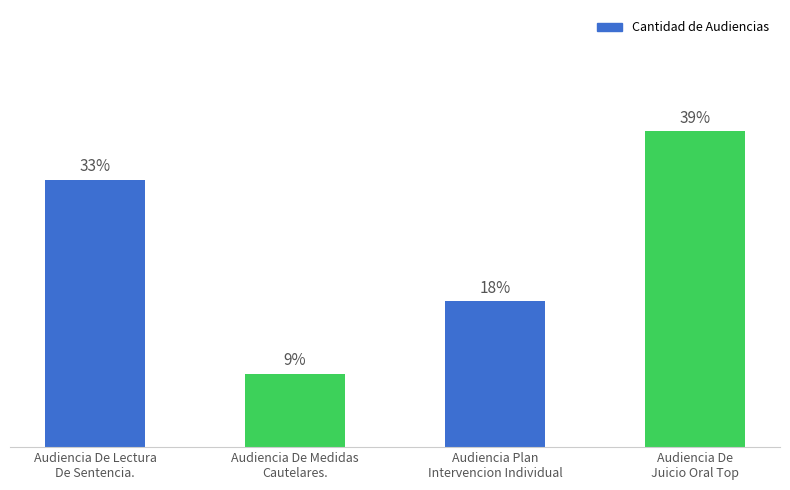

Does the chart contain any negative values?

No